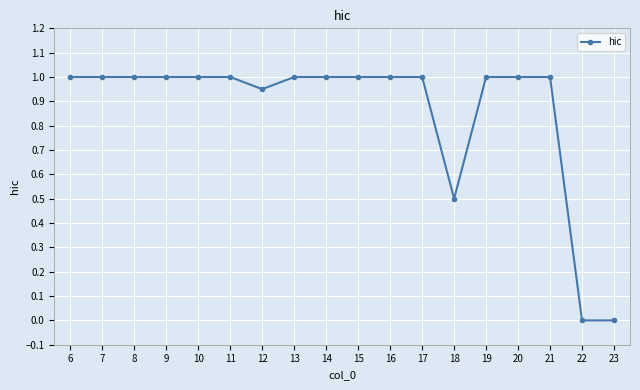

What is the greatest value displayed?

1.0